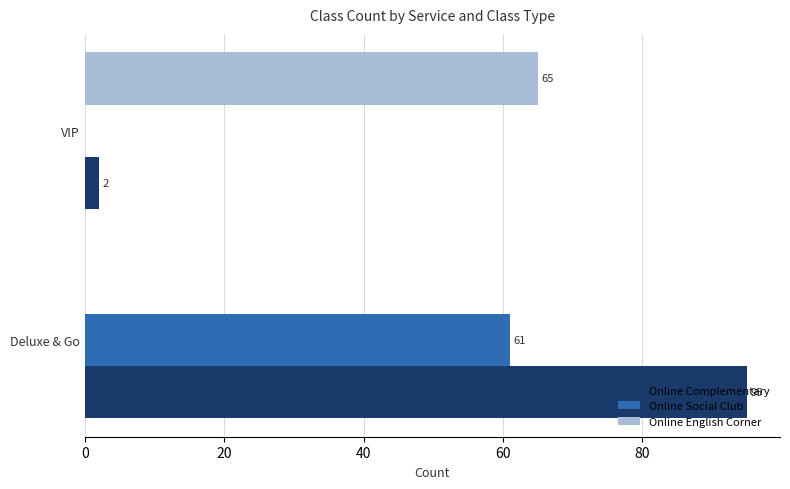

What is the maximum value for Online English Corner?

65